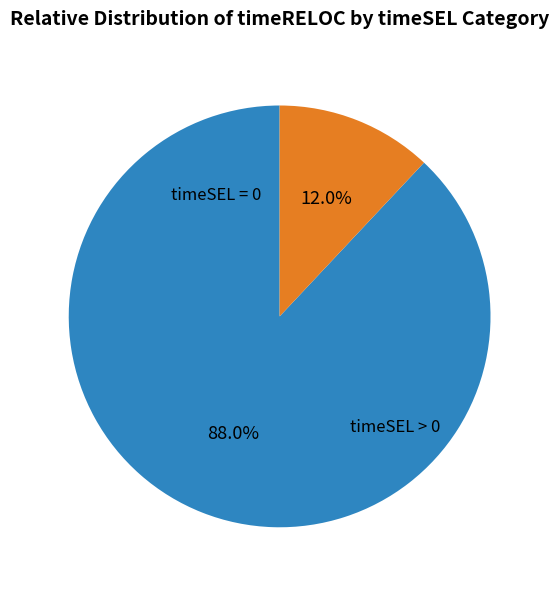

Is there any slice that represents more than half of the pie?

Yes